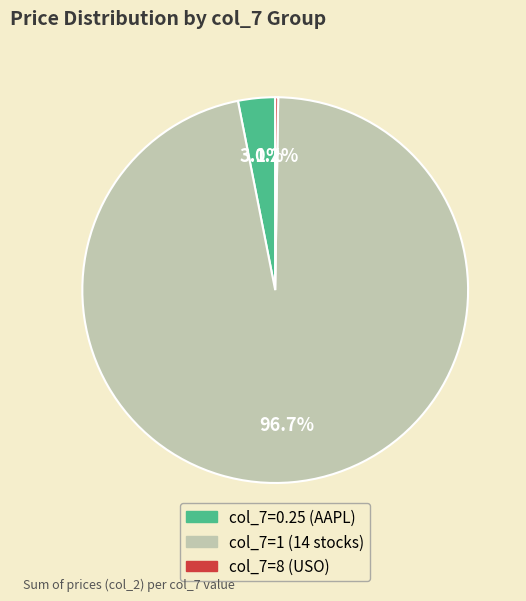

Does any single category account for the majority?

Yes